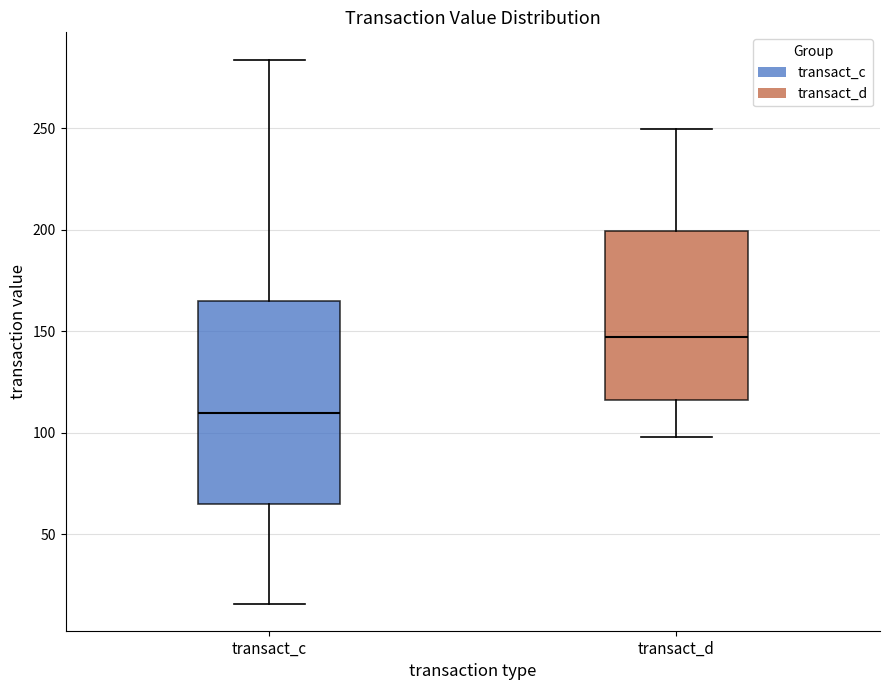

Where does the upper whisker of the box for transact_d end on the y-axis? The values are not printed on the chart, so give them approximately, as read against the axis.

250